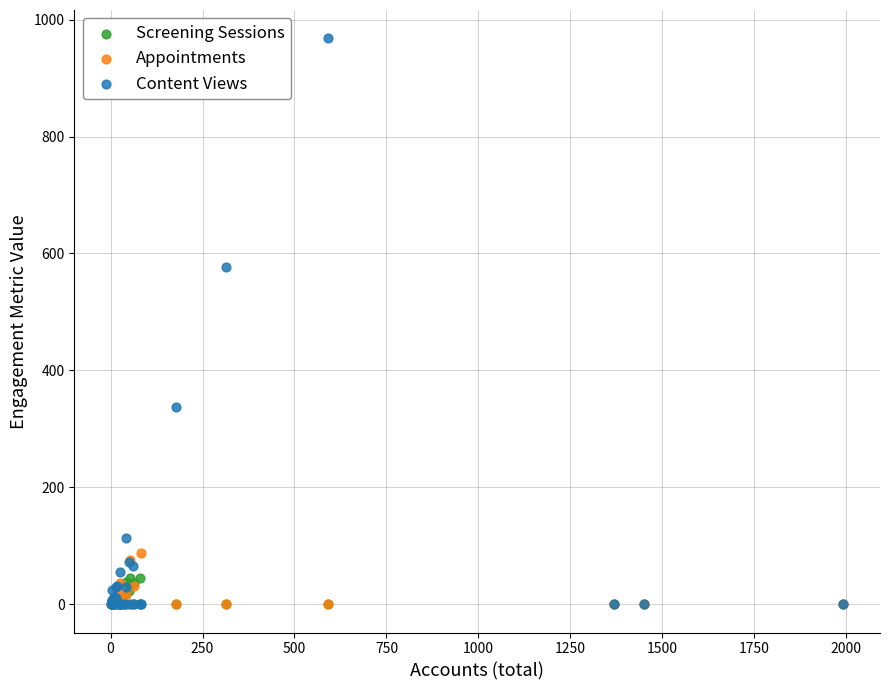

What are all the series names shown in the legend?

Screening Sessions, Appointments, Content Views